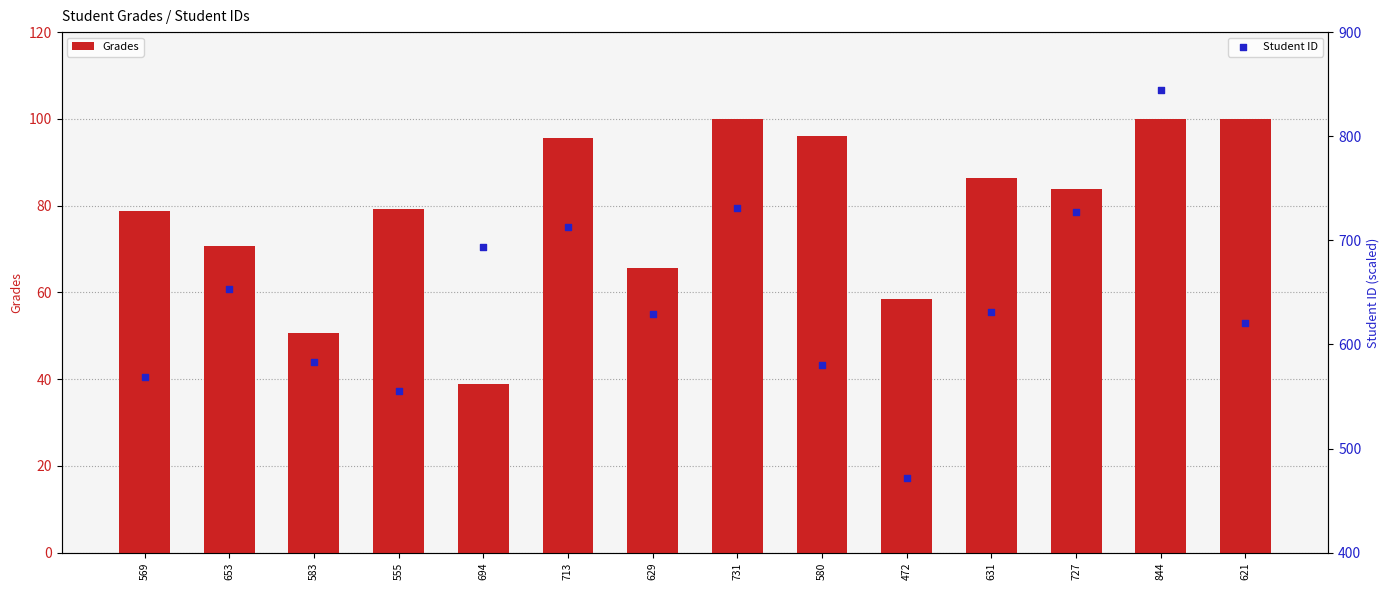

Which series has the widest spread of Y values?

Student ID